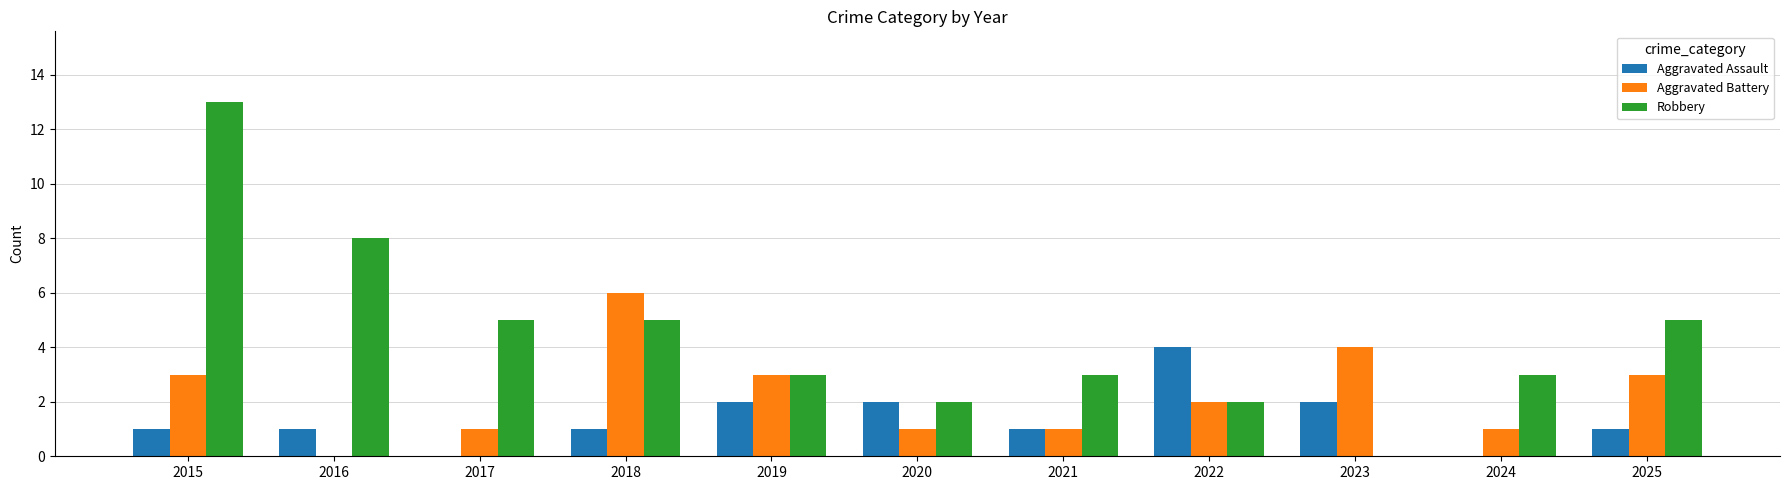

Is it true that Robbery equals 0 at 2023?

True